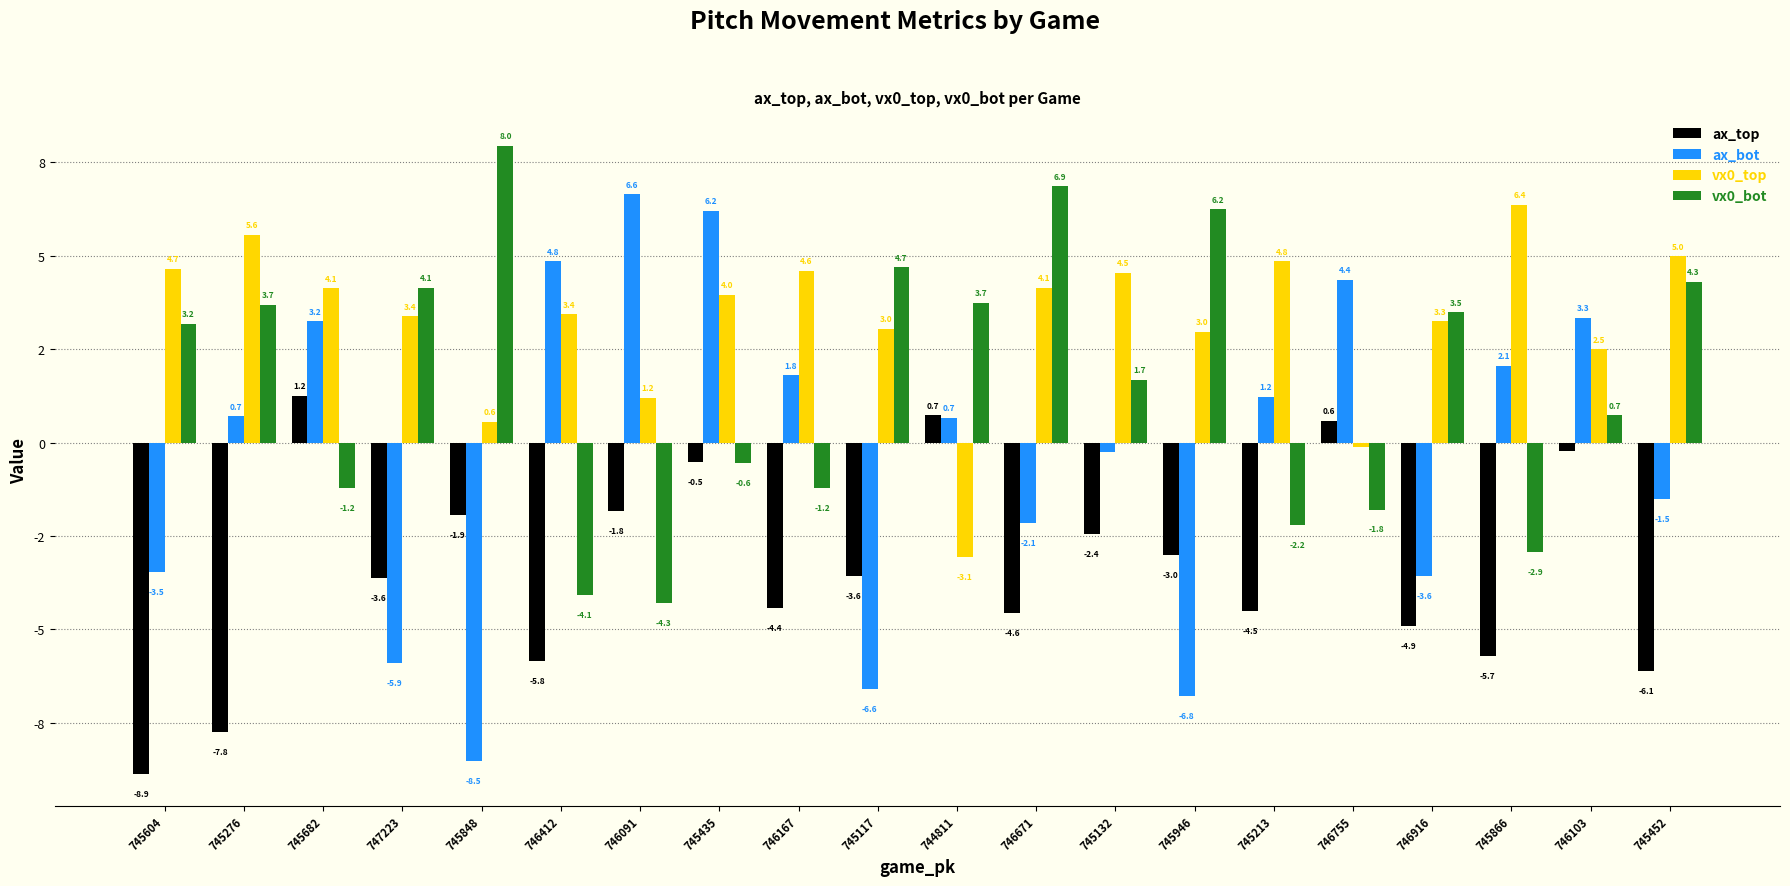

What are all the series names shown in the legend?

ax_top, ax_bot, vx0_top, vx0_bot